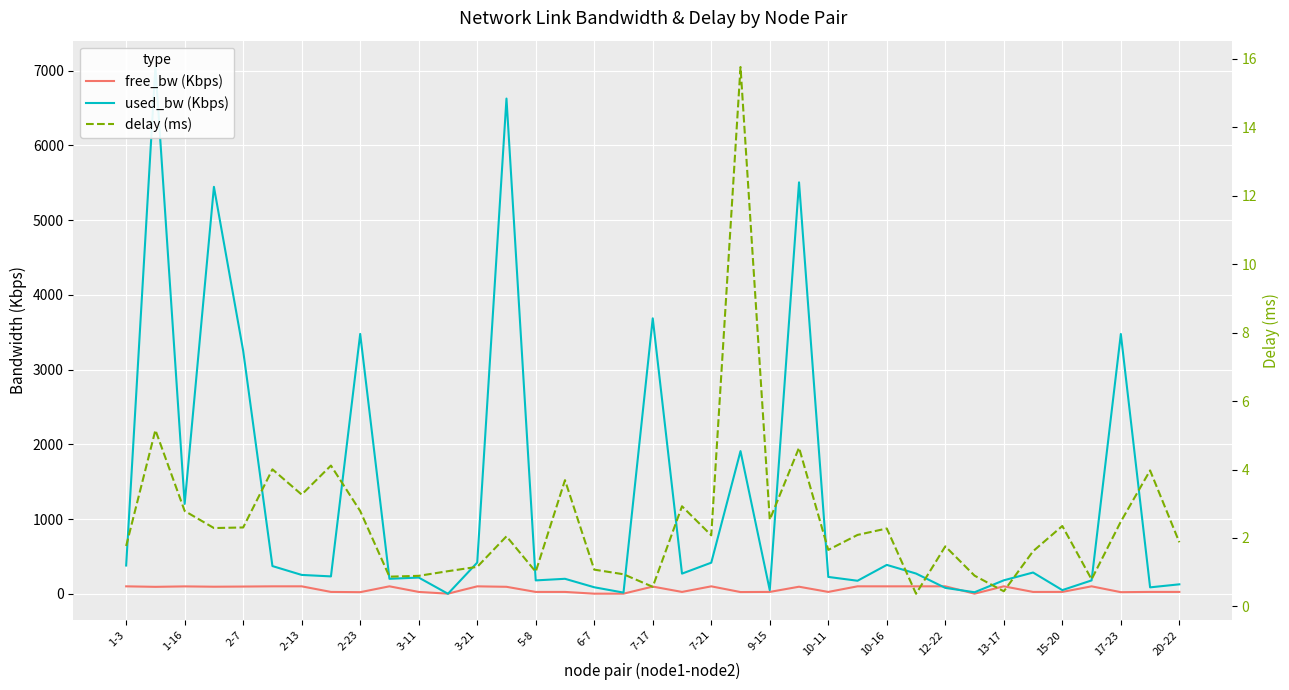

Where does the free_bw (Kbps) series first go above 92?

1-3